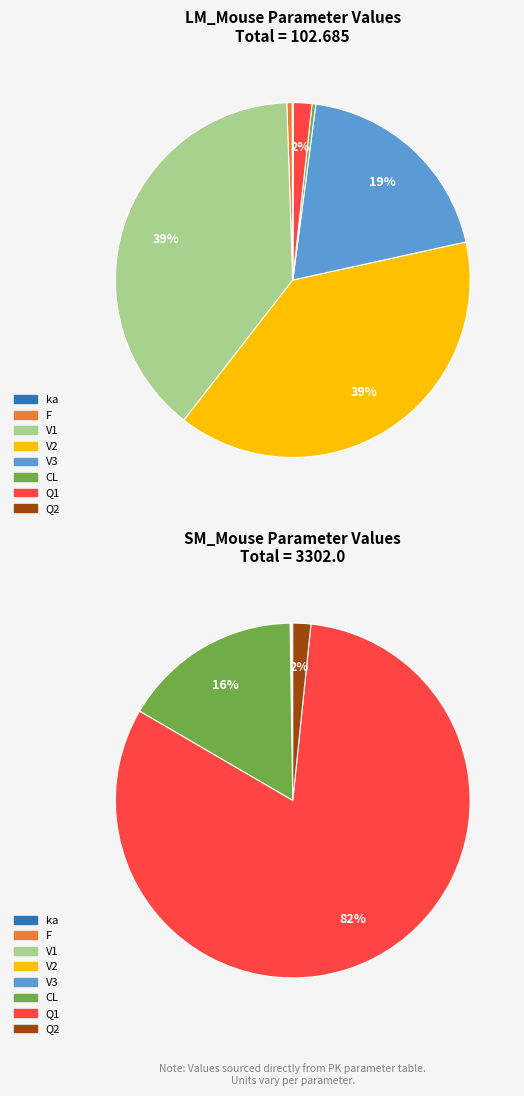

Is F the majority of the pie?

No